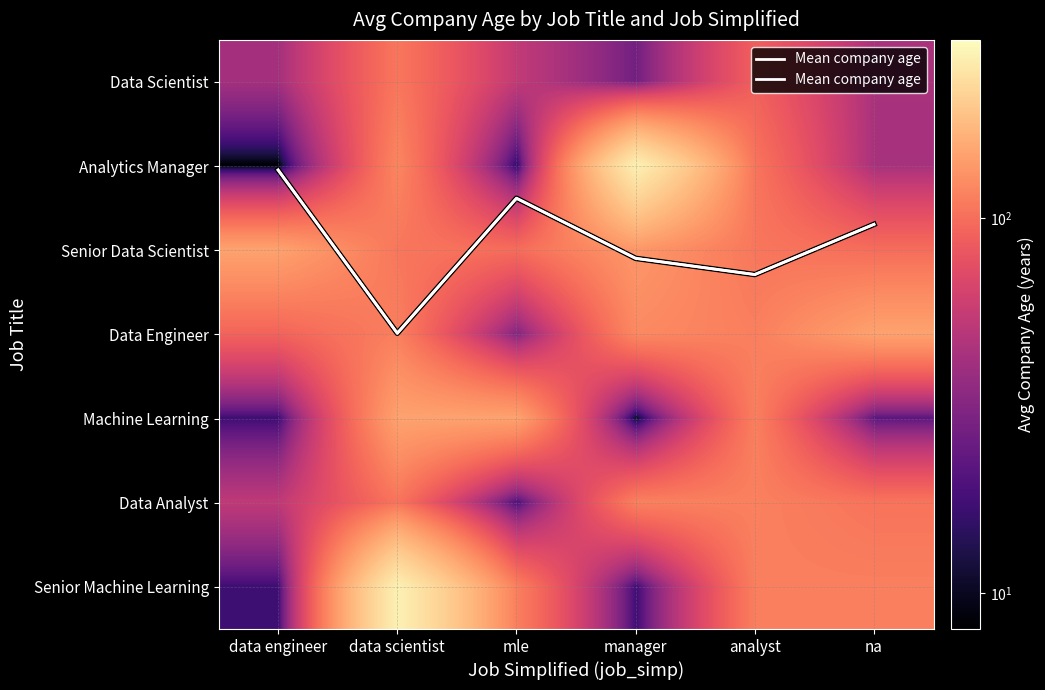

What is the sum of the Analytics Manager values at manager and mle?

286.0